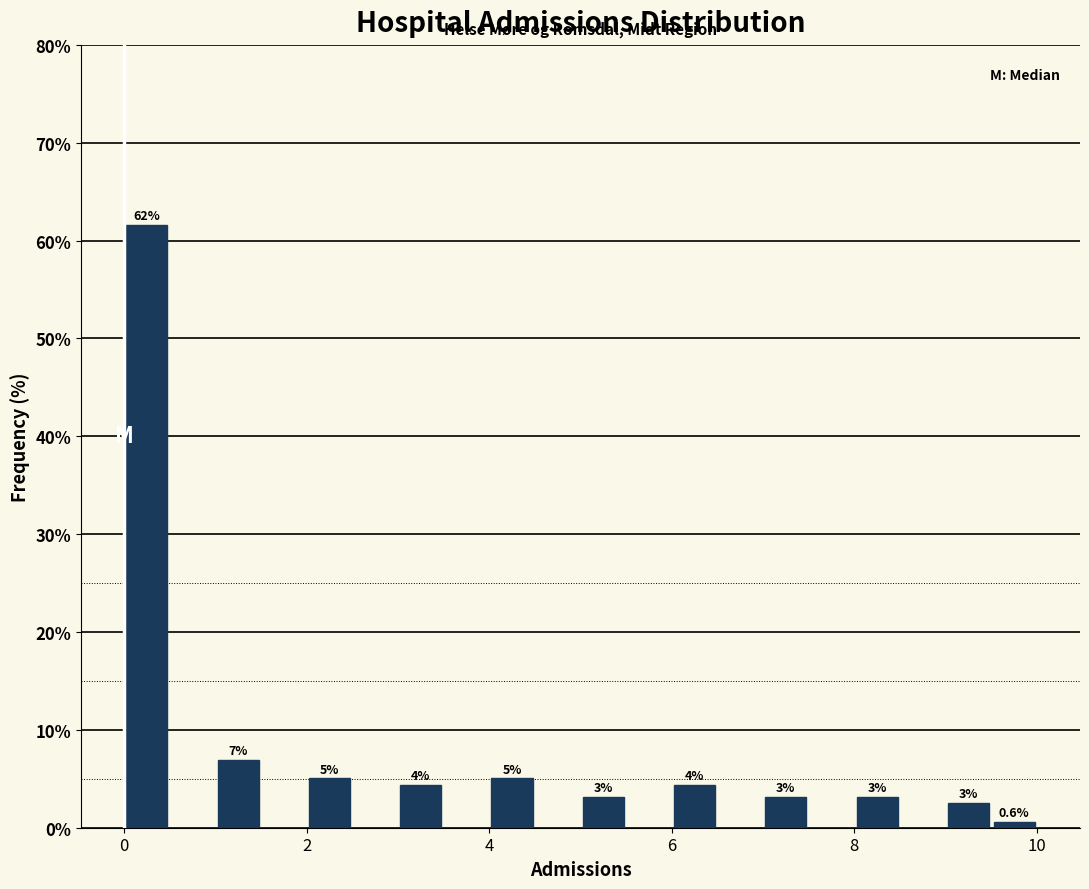

Read against the x-axis, roughly where is the centre of the tallest bar?

0.2